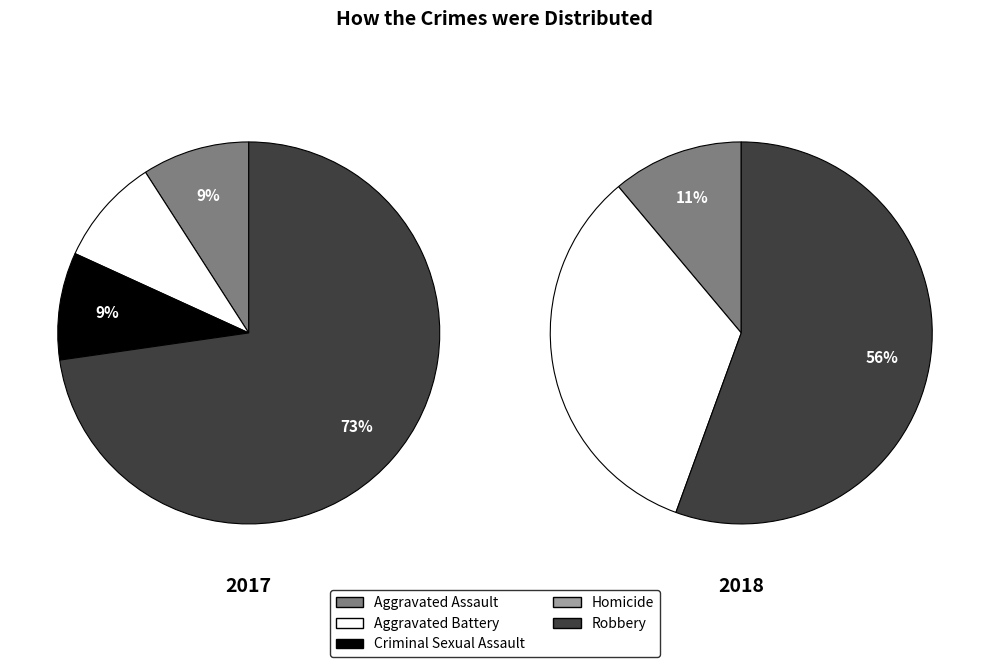

What percentage do Robbery and Aggravated Battery together represent?

81.8%